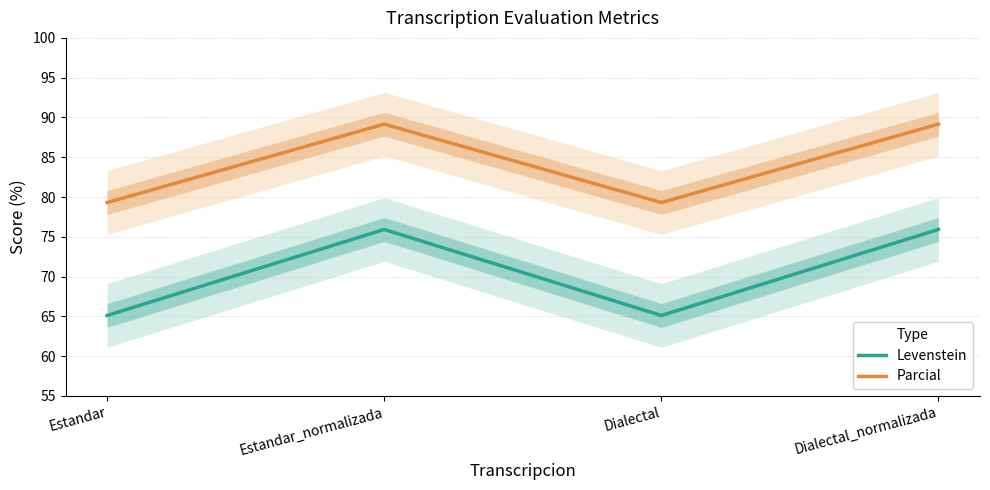

True or false: Parcial has more than 2 interior local peaks.

False